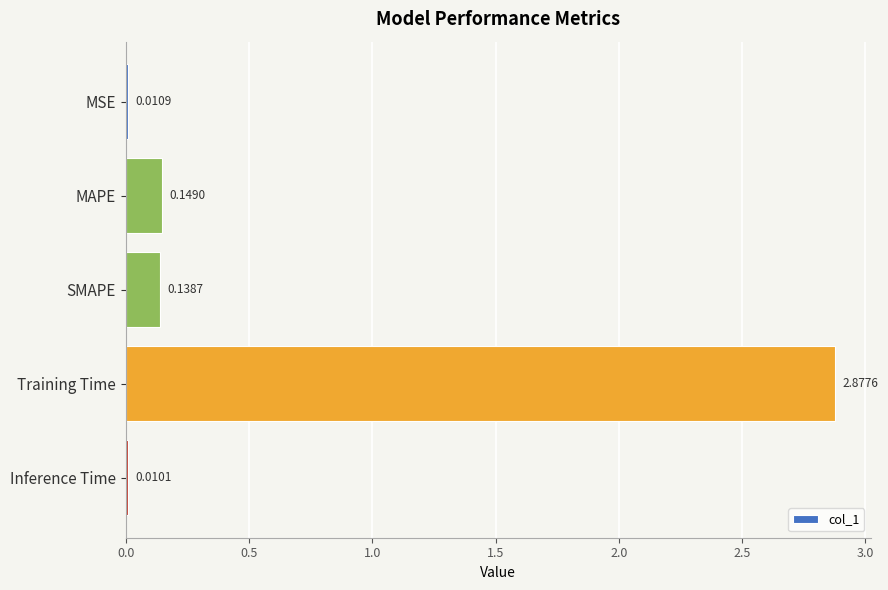

Count the number of data series in this chart.

1